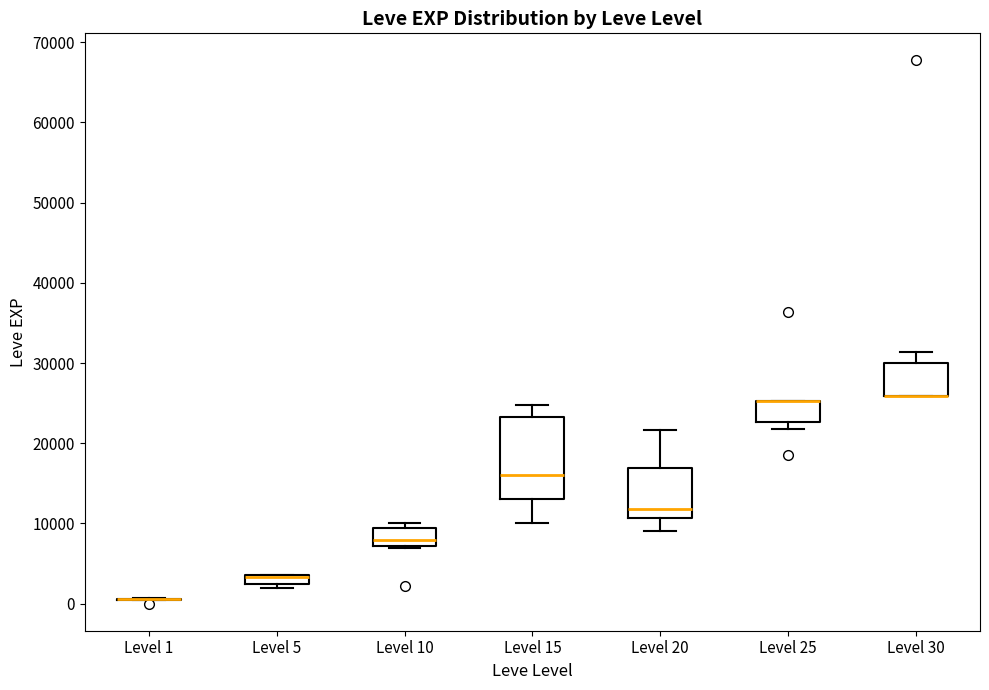

Where is the lower edge of the box for Level 5 on the y-axis? The values are not printed on the chart, so give them approximately, as read against the axis.

2000